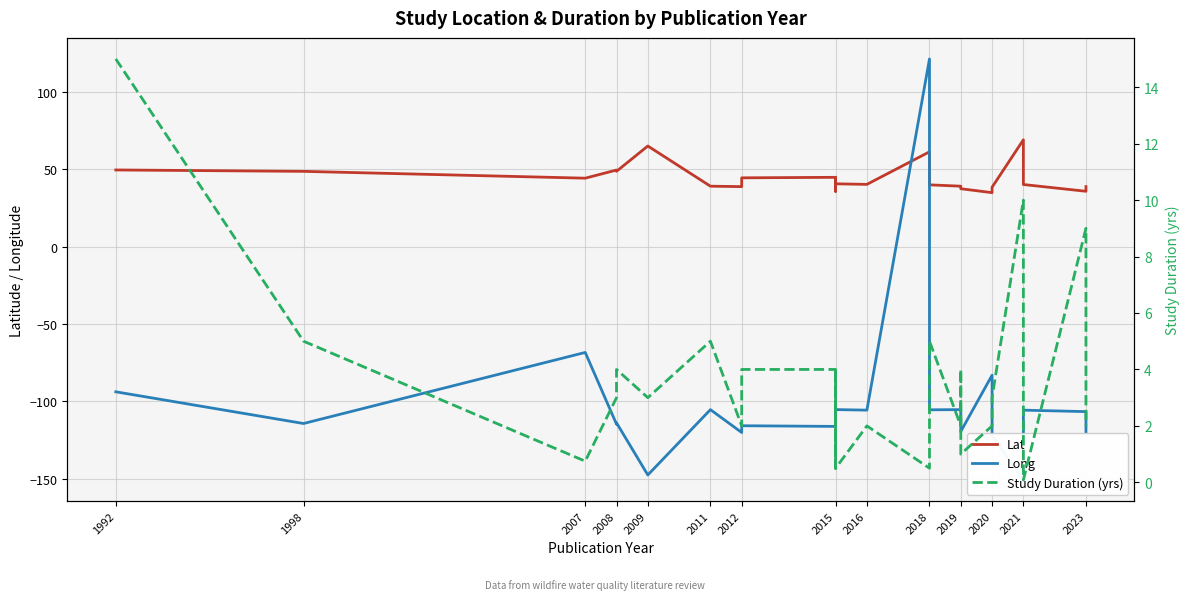

Is this an area chart (filled region under the line)?

No